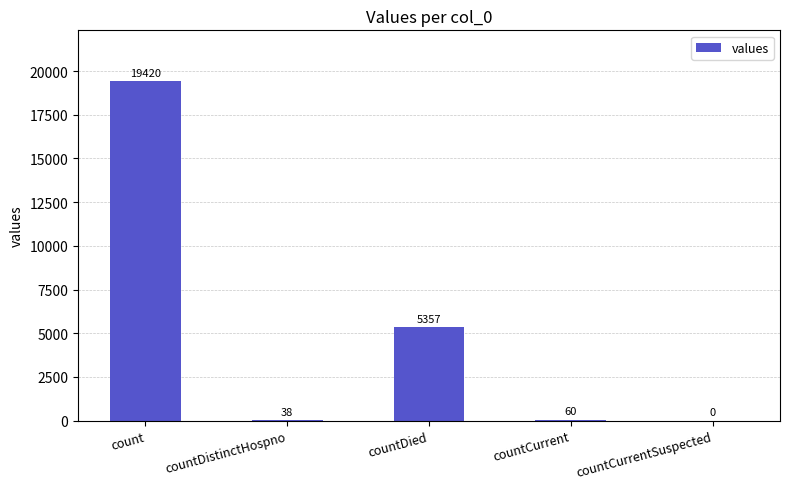

What is the sum of the values at countCurrent and count?

19480